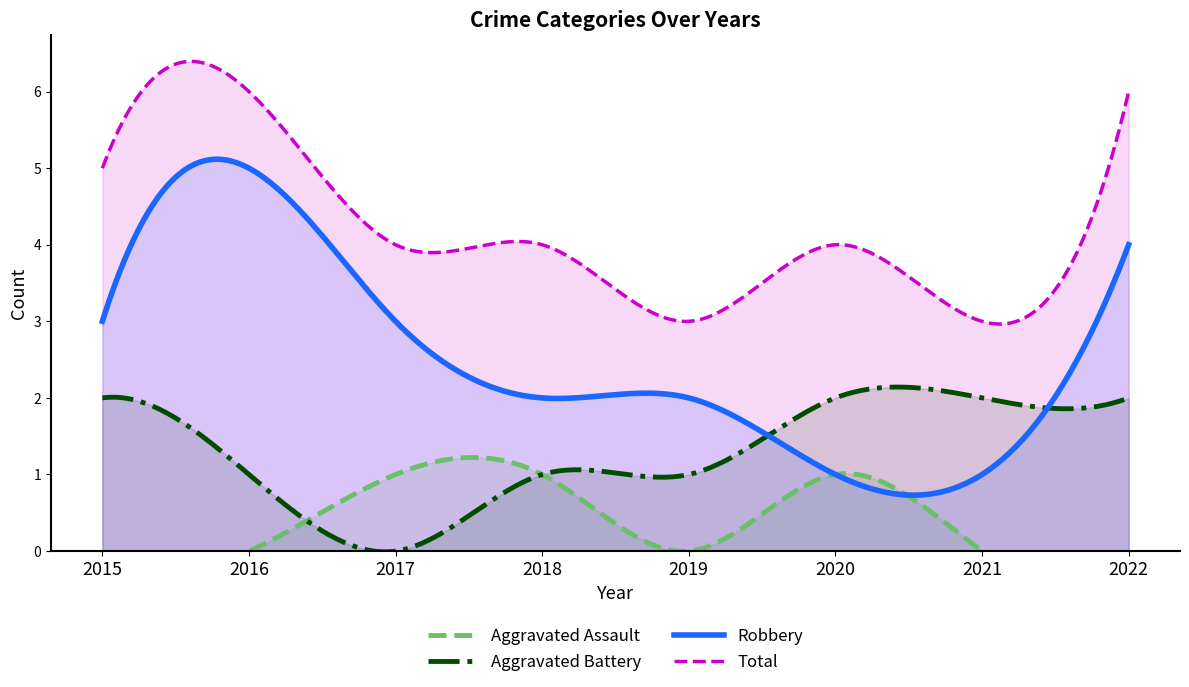

Is it true that Aggravated Battery equals 1 at 2017?

False